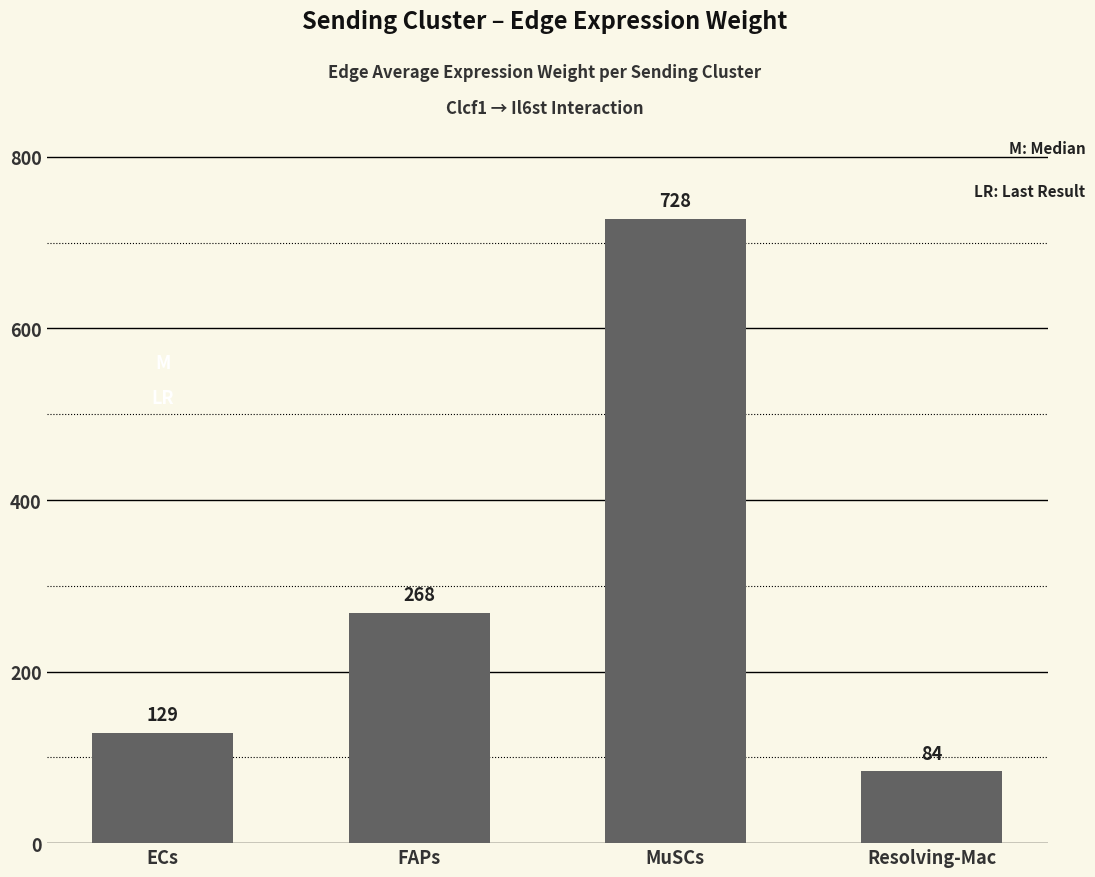

At which label is the value closest to 405?

FAPs